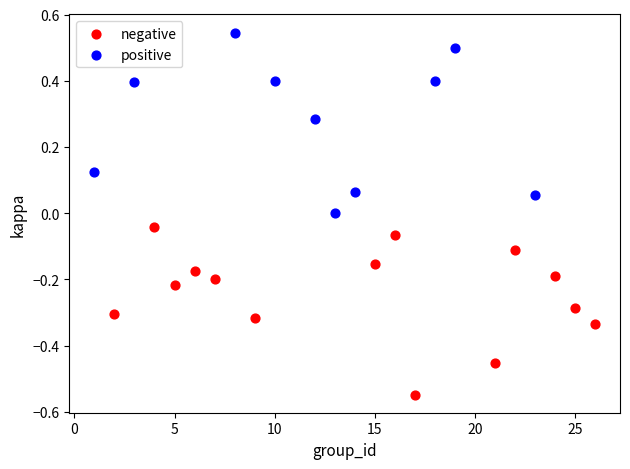

Which series reaches the maximum Y coordinate?

positive